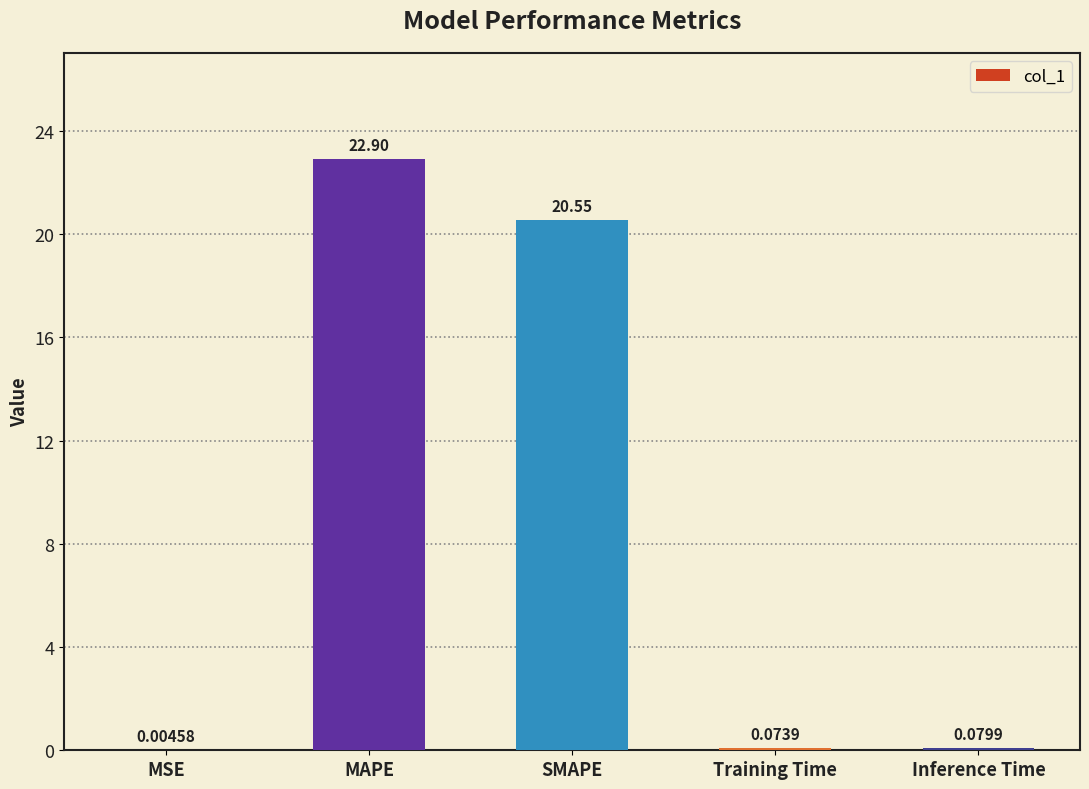

Which label corresponds to the largest value in the chart?

MAPE